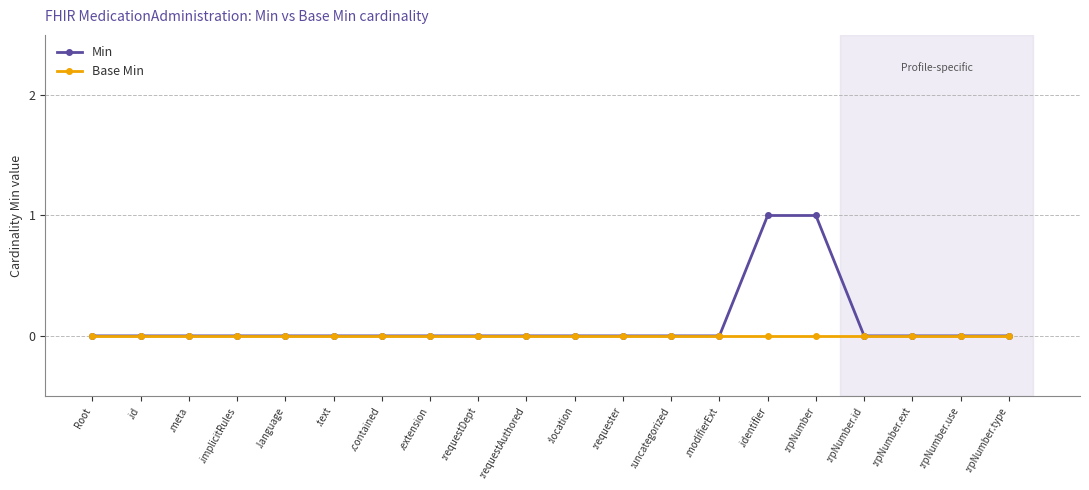

Which series has the largest range (max minus min)?

Min